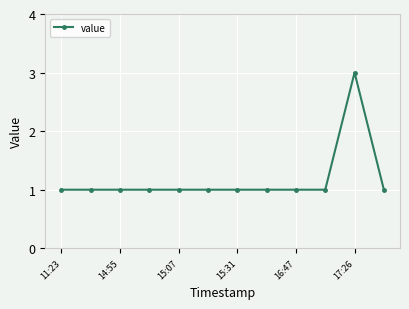

What is the maximum value shown in the chart?

3